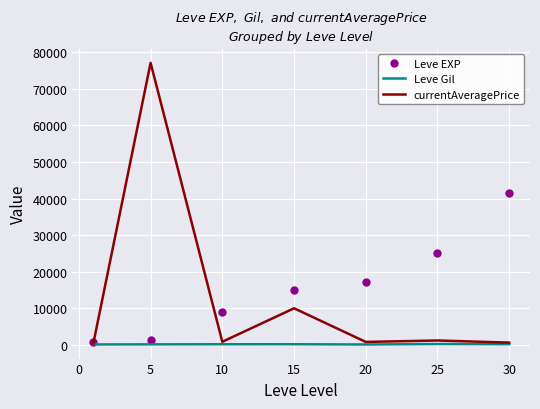

True or false: Leve Gil and Leve EXP intersect in this chart.

False